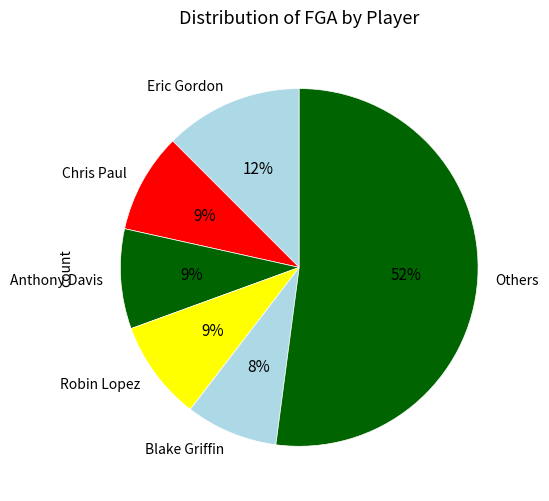

True or false: Chris Paul accounts for 9% of the total.

True